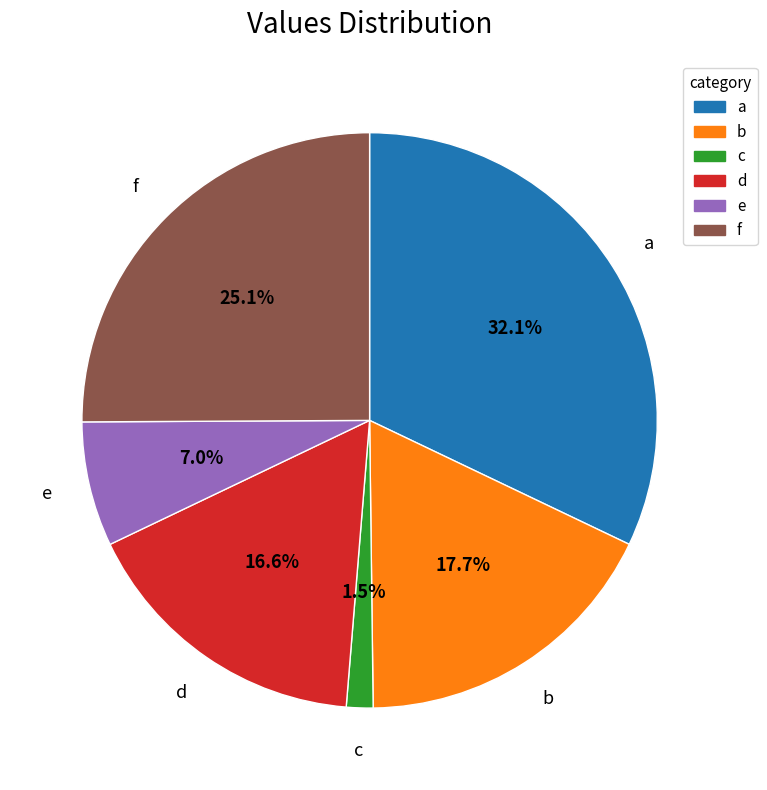

What is the ratio of the value at f to the value at b?

1.4